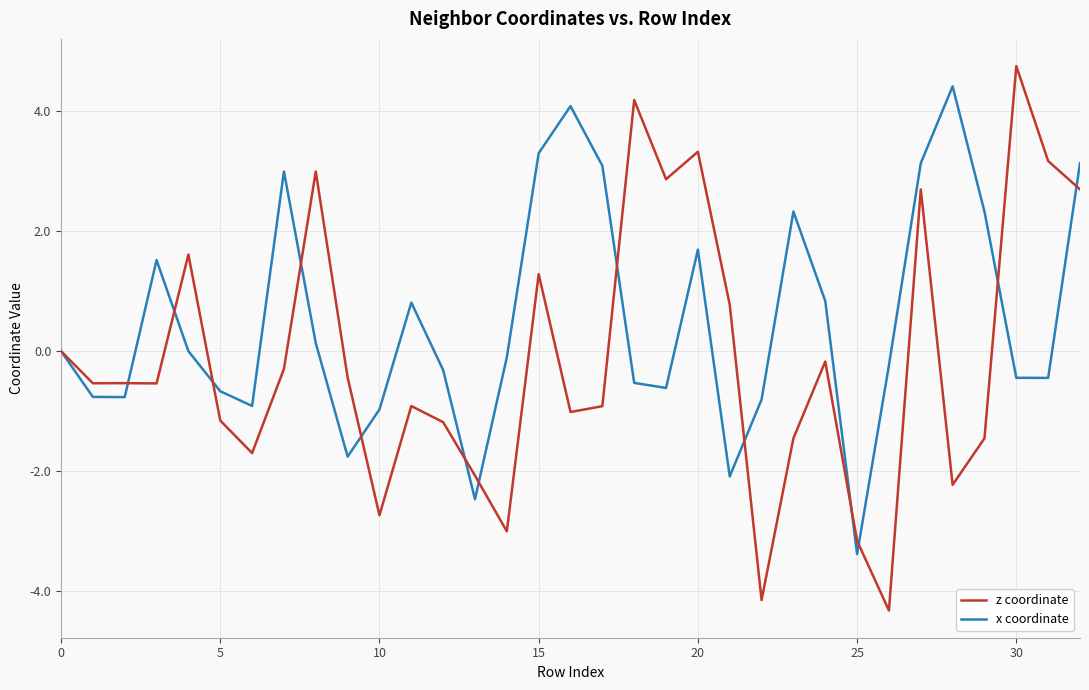

How many lines are shown in the chart?

2